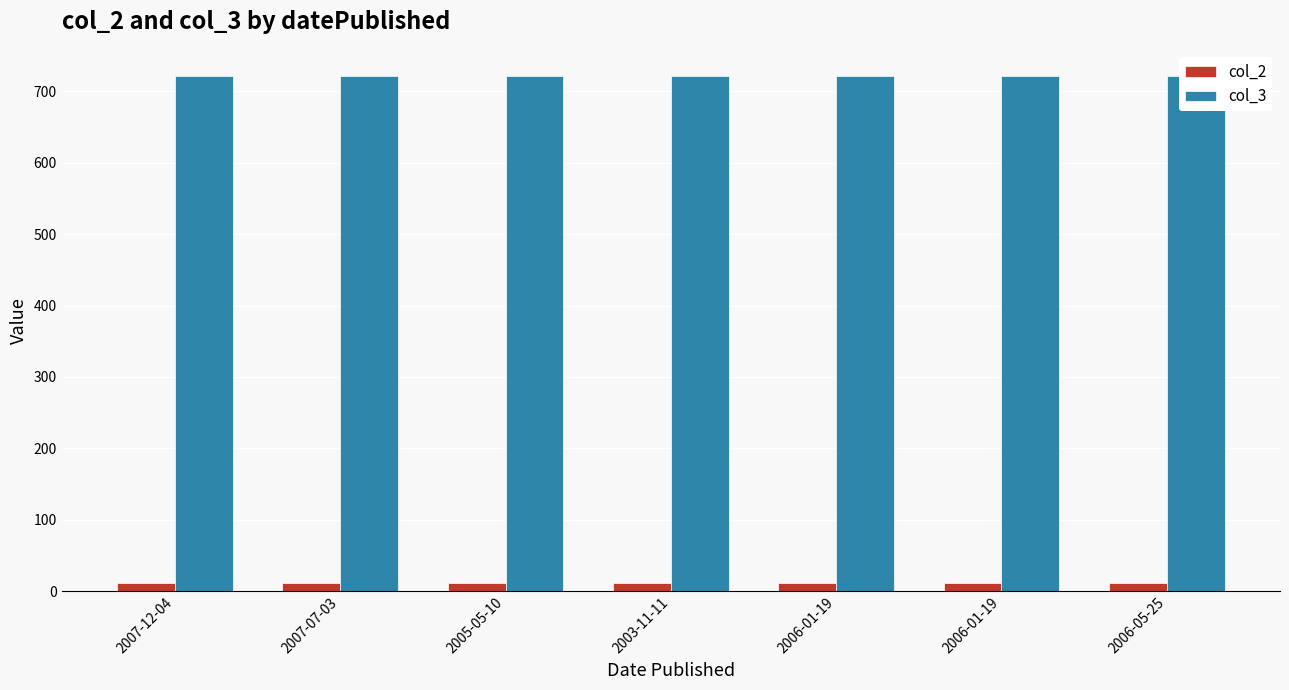

Is it true that col_3 equals 722 at 2007-07-03?

True